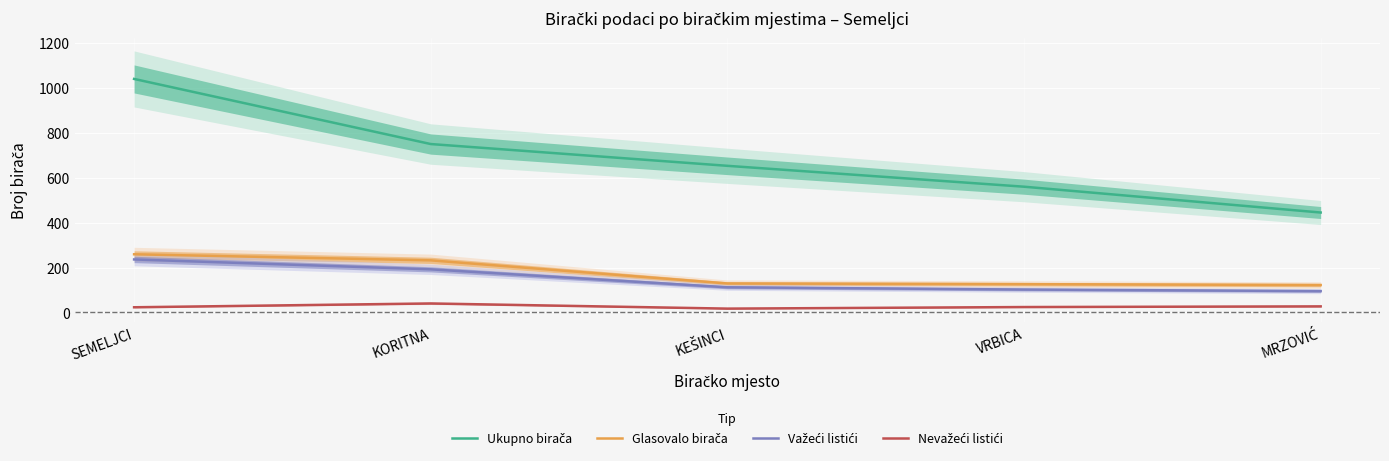

At VRBICA, list the series in order from largest to smallest.

Ukupno birača, Glasovalo birača, Važeći listići, Nevažeći listići